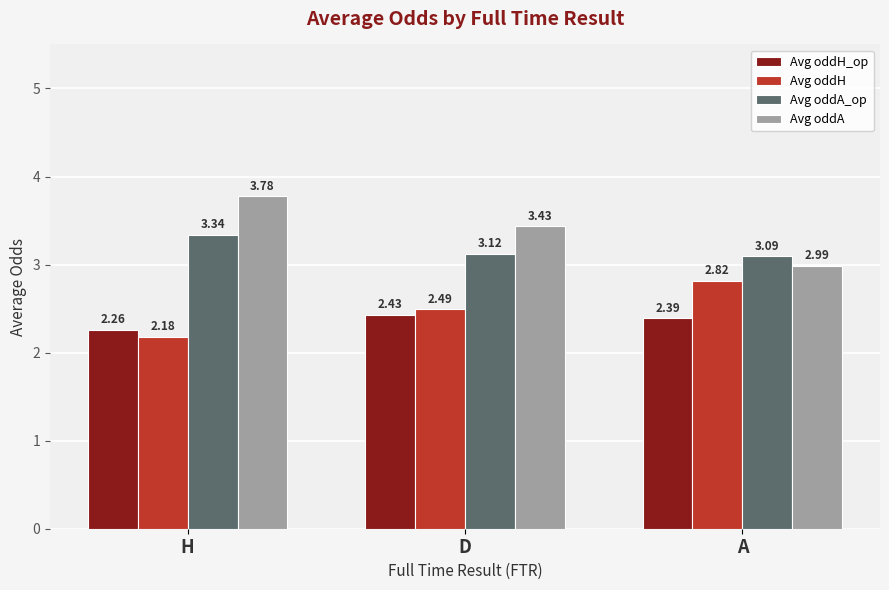

Where is Avg oddA_op nearest to the value 3?

A